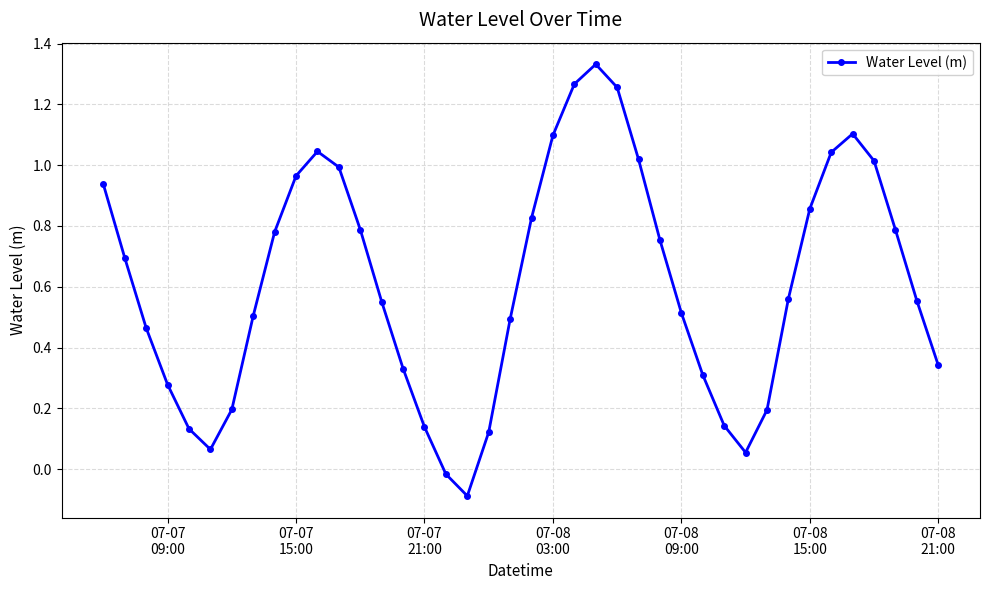

How many interior local peaks (higher than both neighbors) does the data have?

3